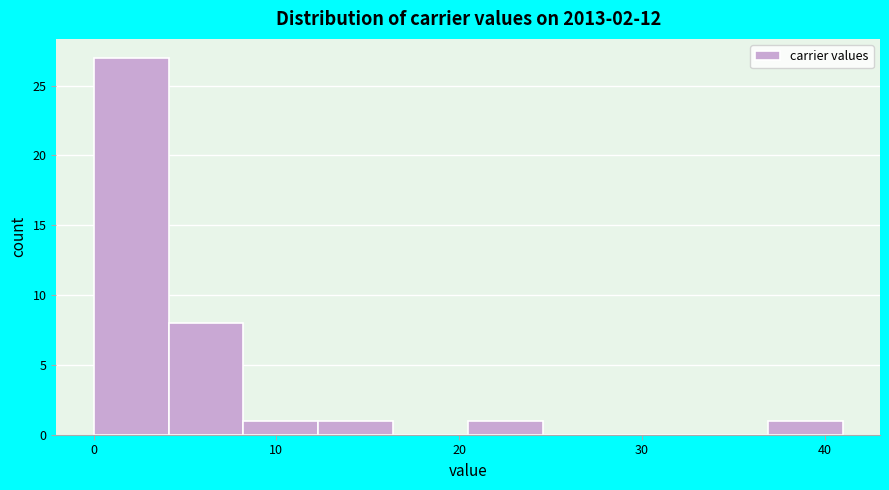

Reading left to right, transcribe this chart: for each bar, give the range it covers on the x-axis and its height. Neither the bar edges nor the heights are printed on the chart, so give them approximately, as read against the axes.

0 to 4: 27
4 to 8: 8
8 to 12: 1
12 to 16: 1
16 to 20: 0
20 to 25: 1
25 to 29: 0
29 to 33: 0
33 to 37: 0
37 to 41: 1